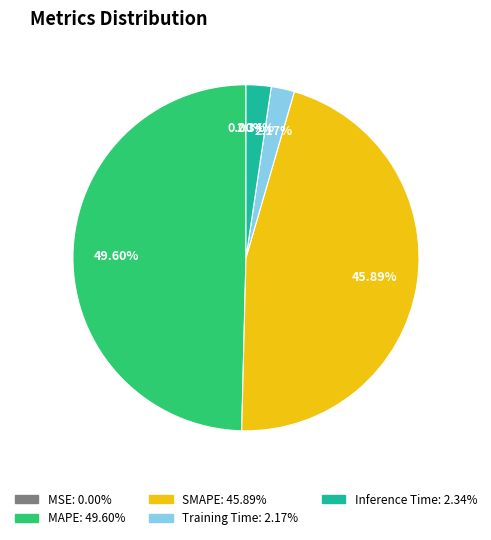

To the nearest percent, what is the average slice percentage?

20%